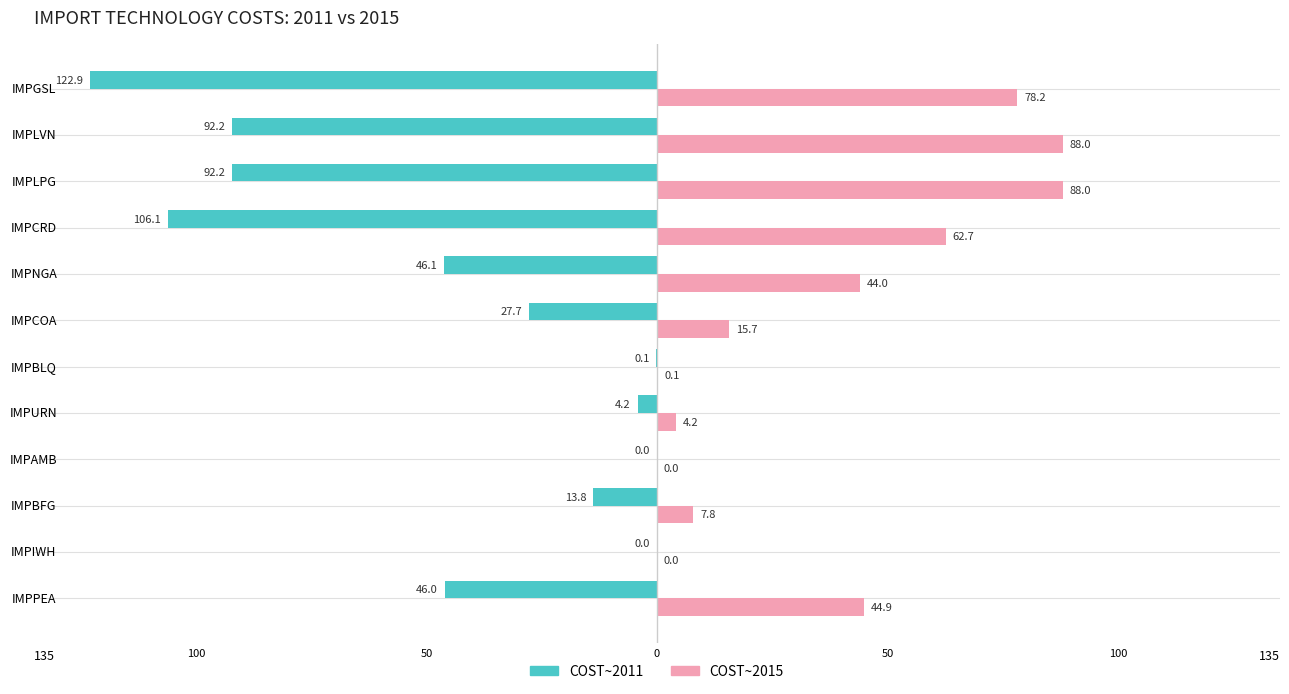

What are all the series names shown in the legend?

COST~2011, COST~2015